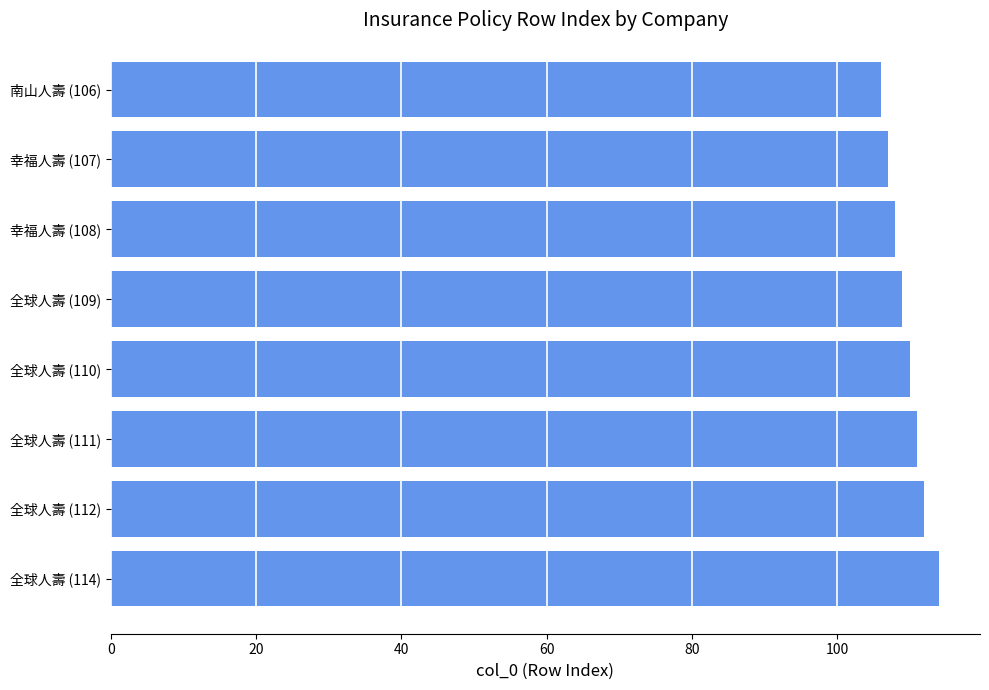

What is the difference between the maximum and minimum values?

8